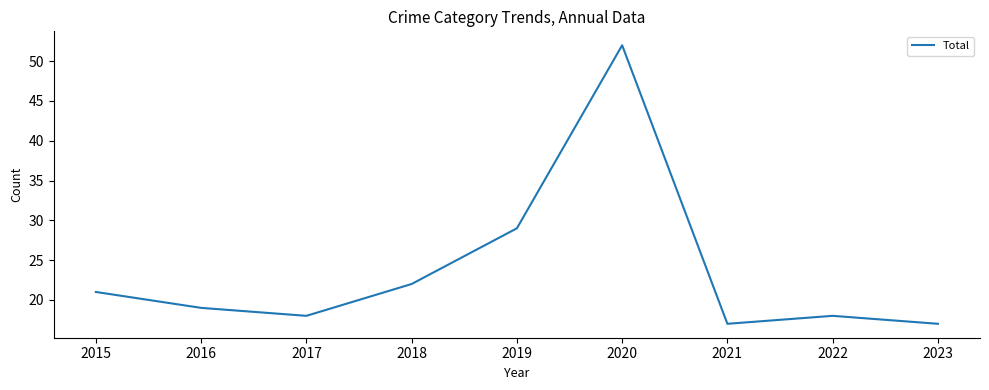

Where is the first local maximum?

2020